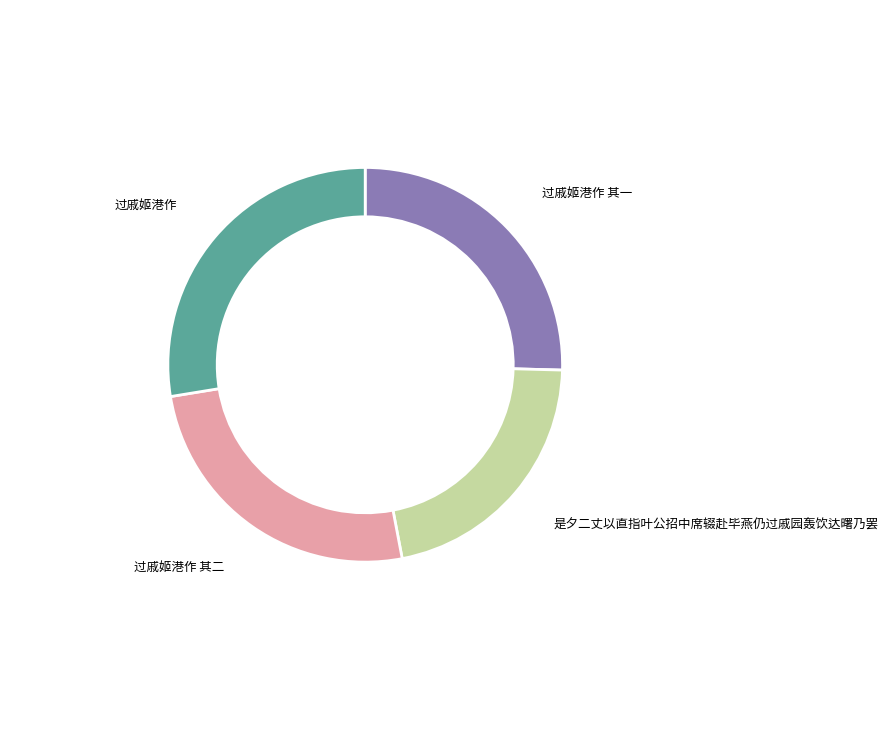

Is it true that 过戚姬港作 其二 is 25% of the pie?

True